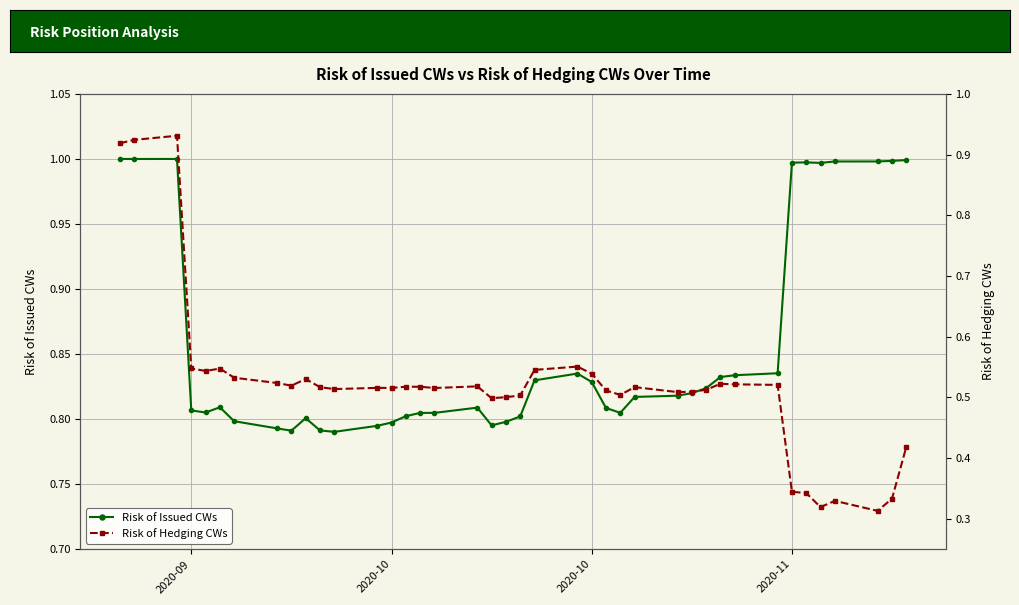

Count the number of data series in this chart.

2